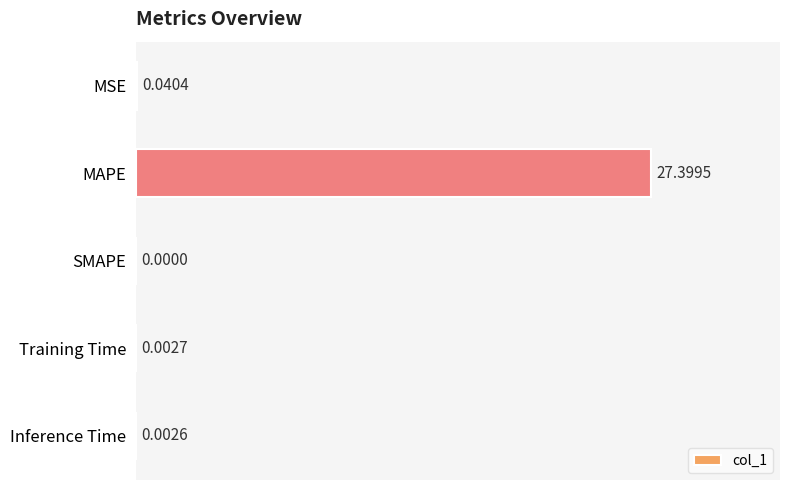

What is the greatest value displayed?

27.4